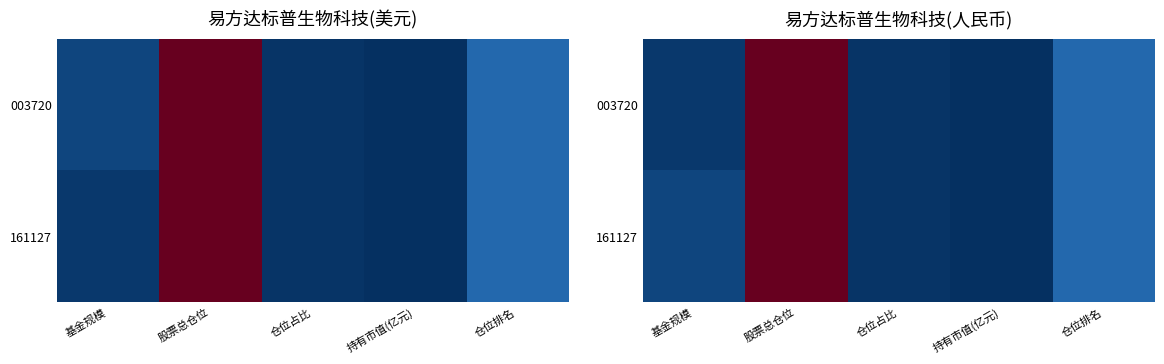

At which label is 003720 closest to 47?

仓位排名